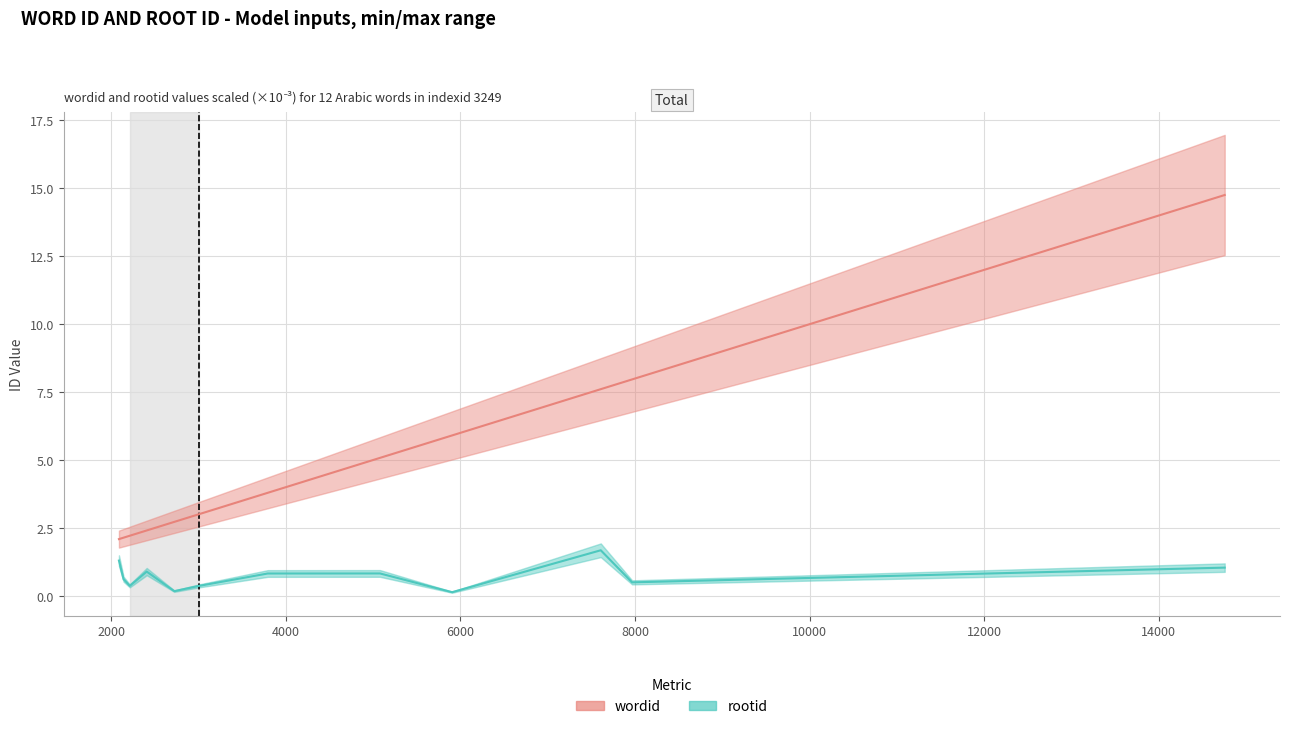

What is the total value across all series at 2090?

3.4